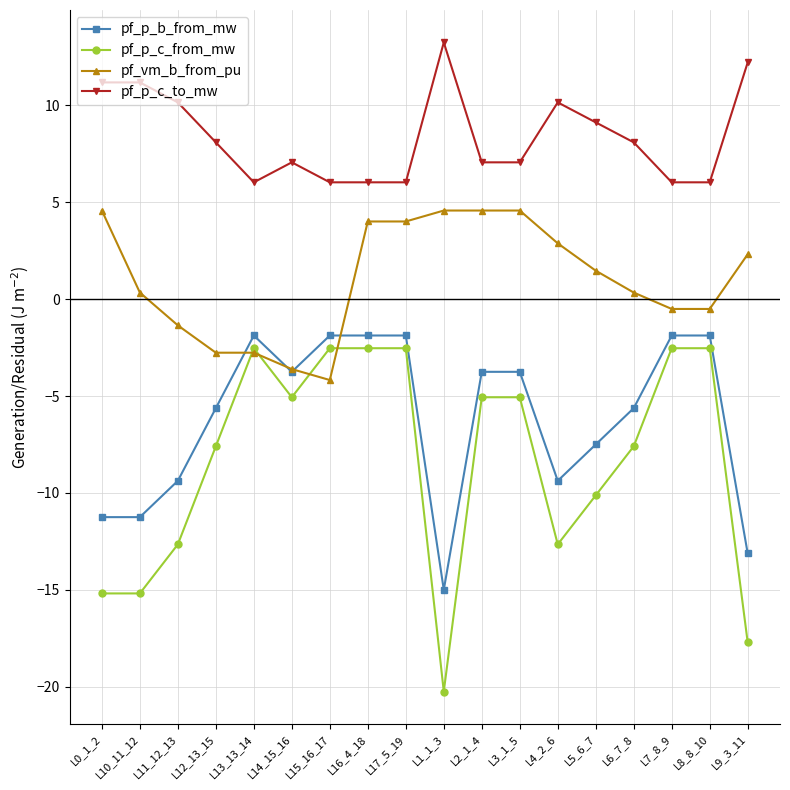

How many values in the pf_p_c_to_mw series exceed 8?

9